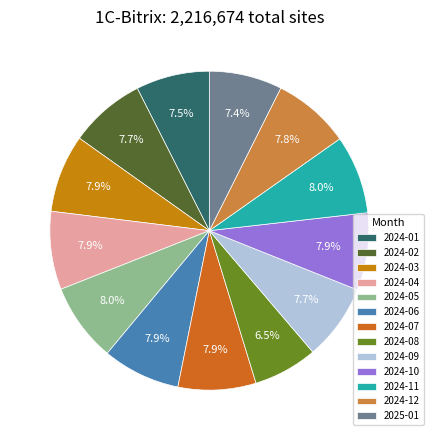

The 2024-11 slice represents 1% of the pie. True or false?

False